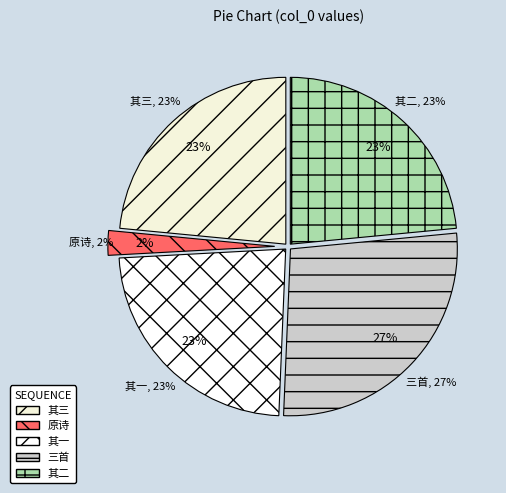

Rank the categories by value from lowest to highest.

与成父自信同舟到饶分路而别以诗送之, 与成父自信同舟到饶分路而别以诗送之三首 其三, 与成父自信同舟到饶分路而别以诗送之三首 其二, 与成父自信同舟到饶分路而别以诗送之三首 其一, 与成父自信同舟到饶分路而别以诗送之三首